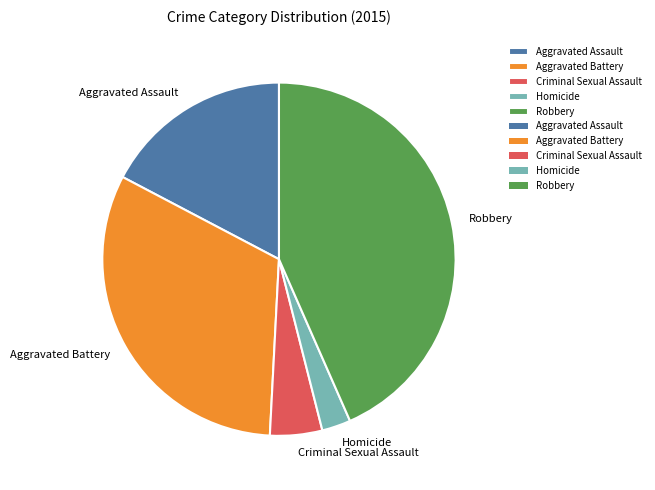

The Robbery slice represents 32% of the pie. True or false?

False